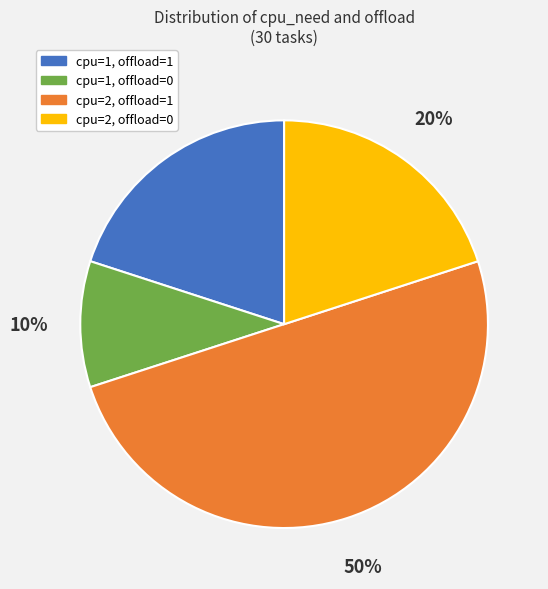

To the nearest percent, what is the difference between the largest and smallest slice percentages?

40%